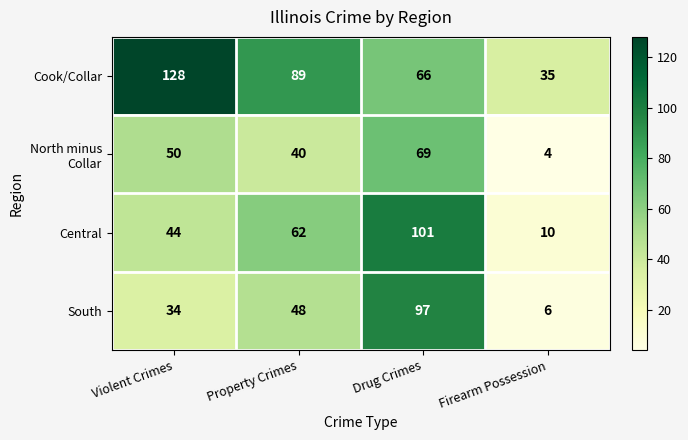

What is the spread (max minus min) of values at Violent Crimes?

94